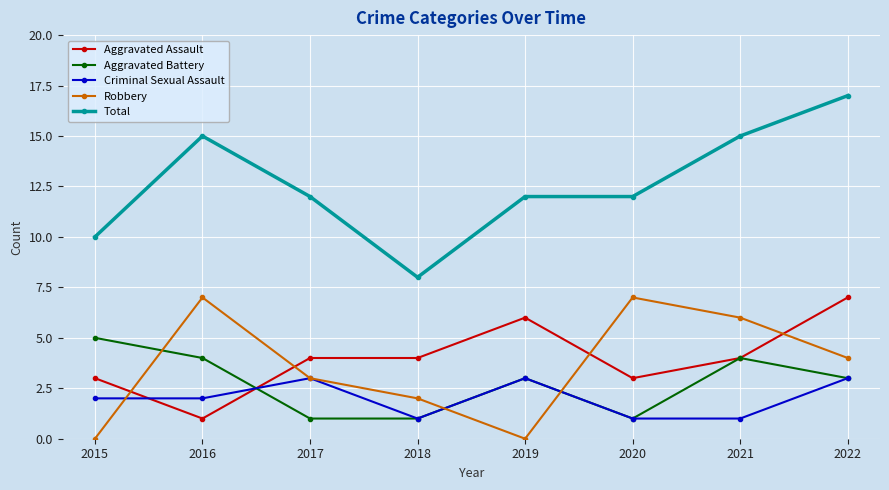

In Robbery, how many points are lower than both neighbors (excluding endpoints)?

1